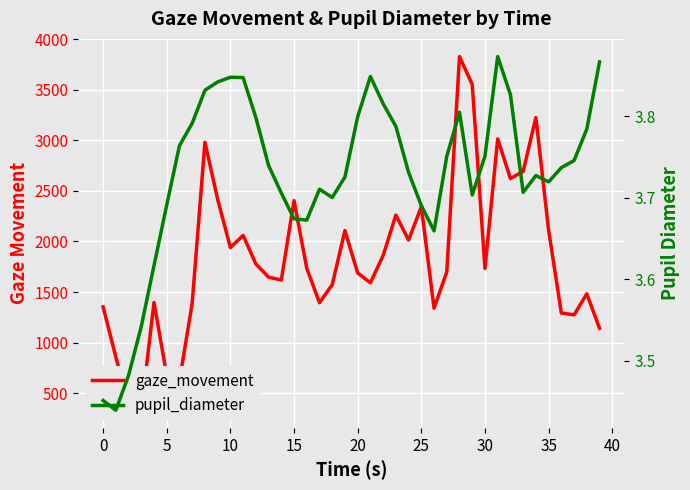

What value does the pupil_diameter series have at 20?

3.8